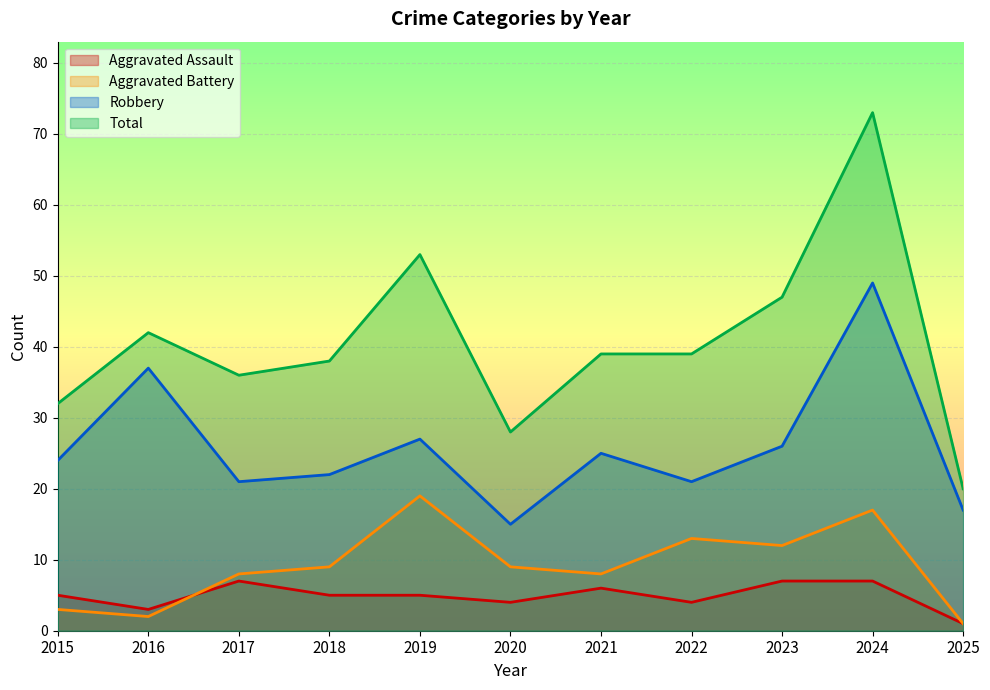

How many interior local peaks does the Total series have?

3